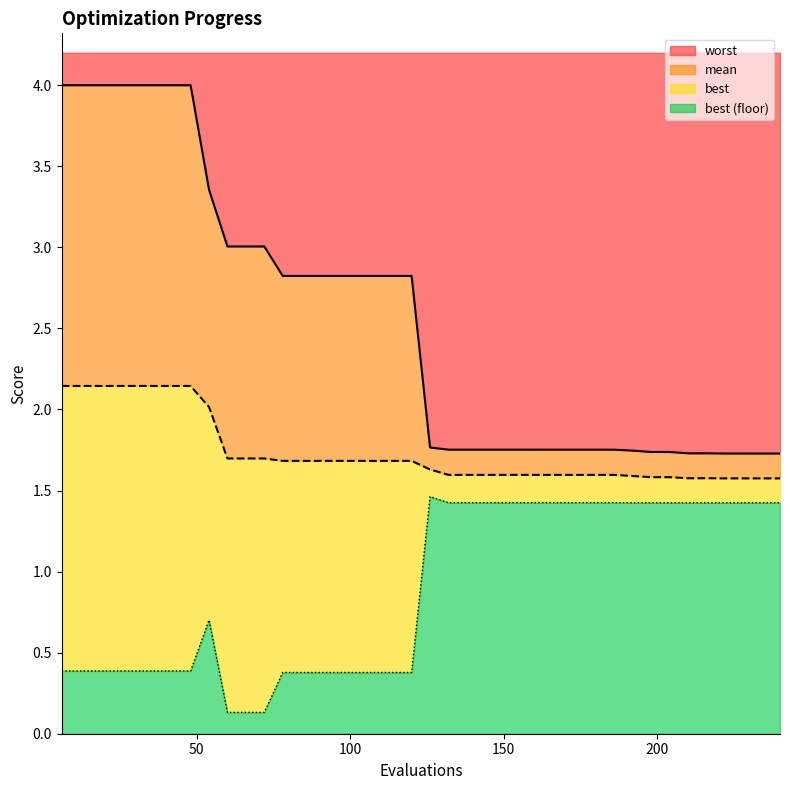

What is the difference between the maximum and minimum values in the mean series?

0.6